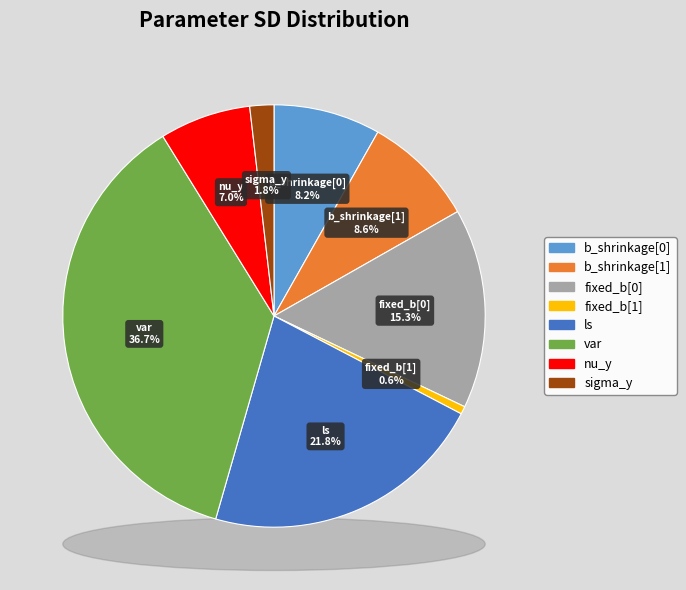

How many slices are in this pie chart?

8